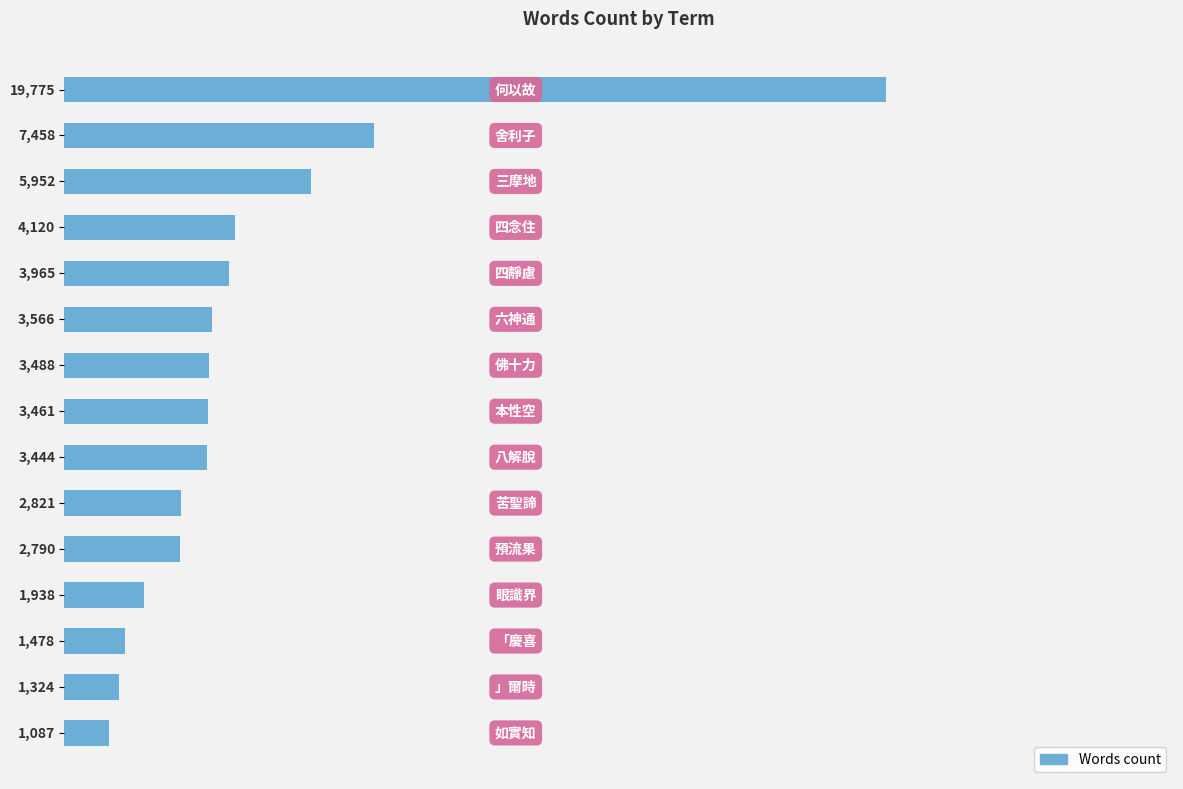

What is the sum of all values?

66667